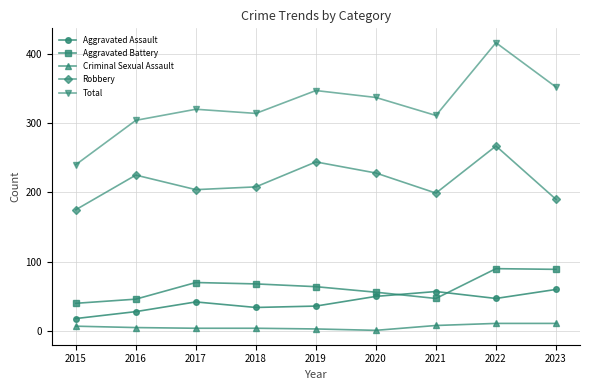

The Aggravated Assault series shows 18 at 2020. True or false?

False